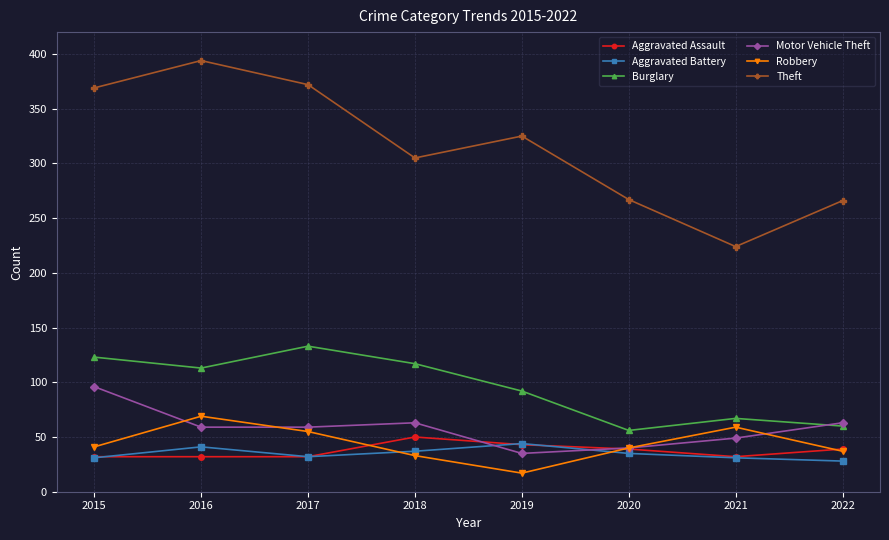

Read the Robbery value at 2017.

55